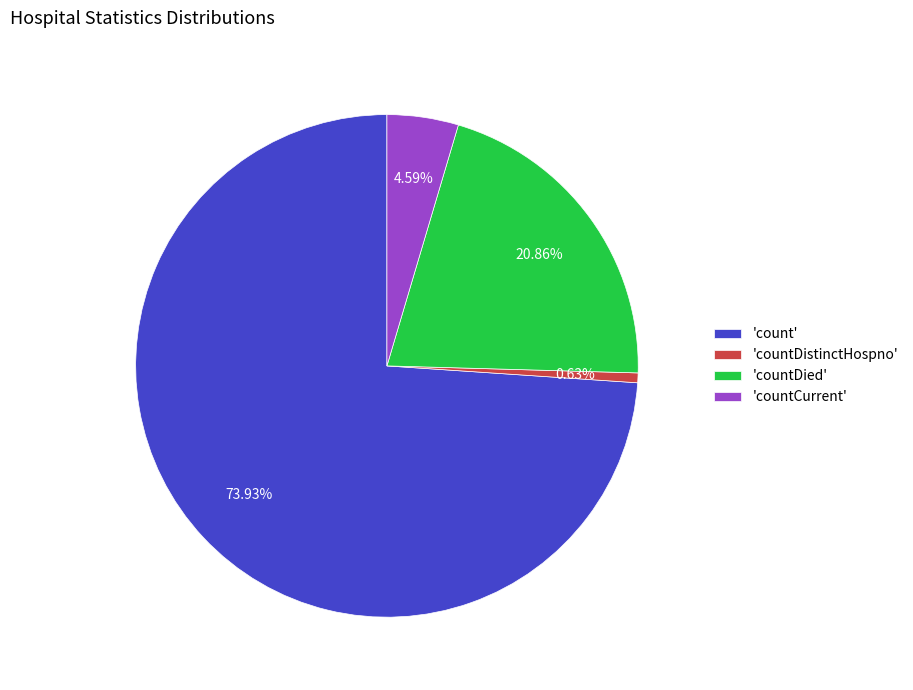

Rank the categories by value from lowest to highest.

'countDistinctHospno', 'countCurrent', 'countDied', 'count'